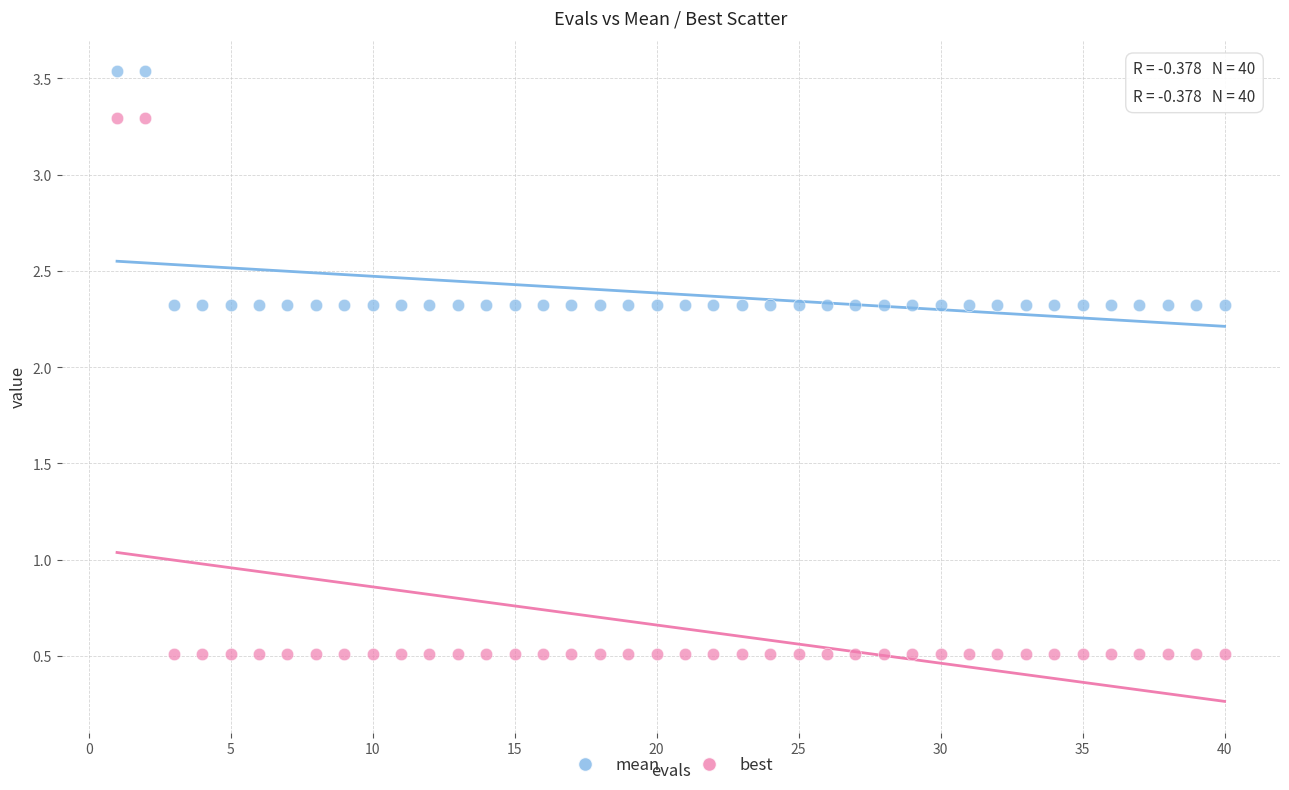

Which series reaches the maximum Y coordinate?

mean